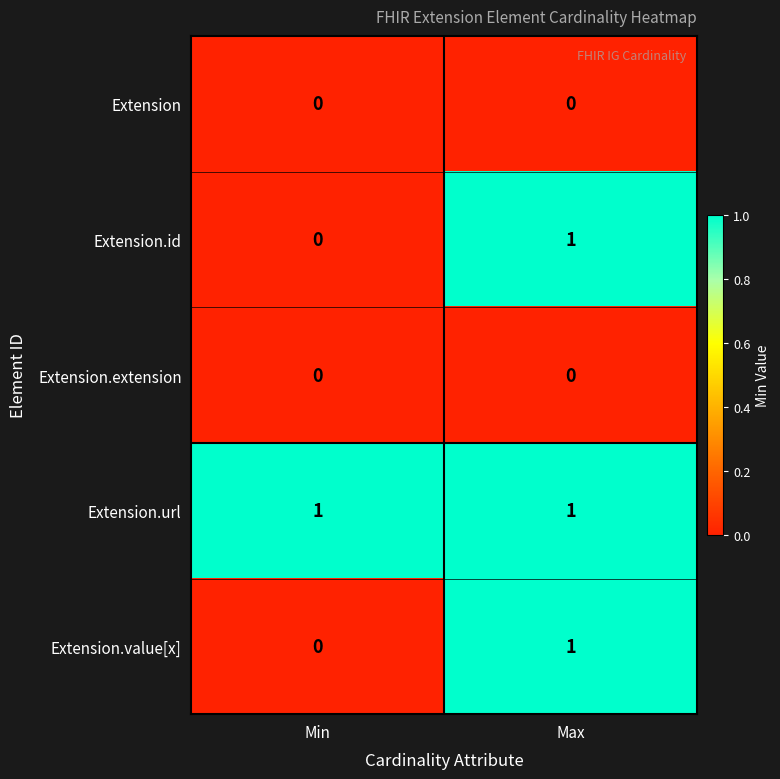

Rank the categories by Extension.id value from lowest to highest.

Min, Max